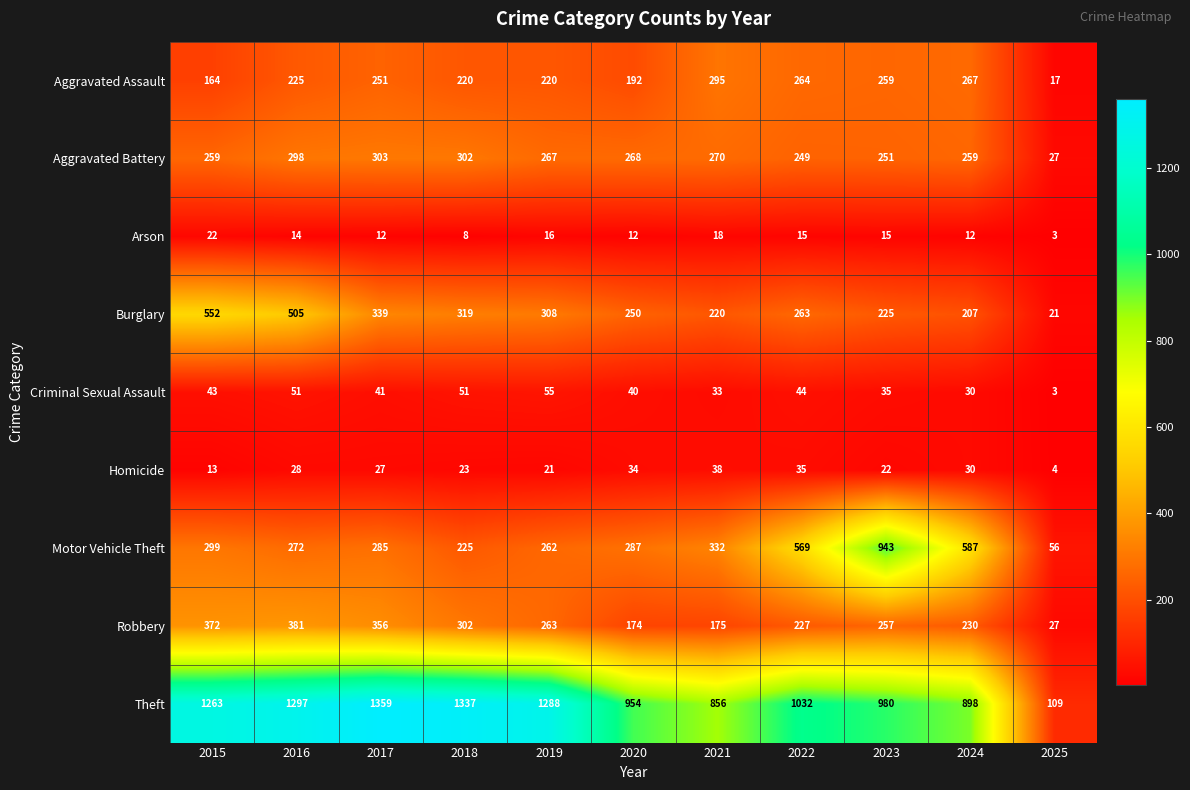

At which category does the chart reach its minimum across all series?

2025